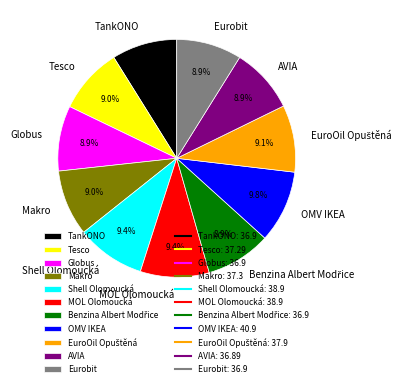

What percentage is NOT represented by MOL Olomoucká?

90.6%